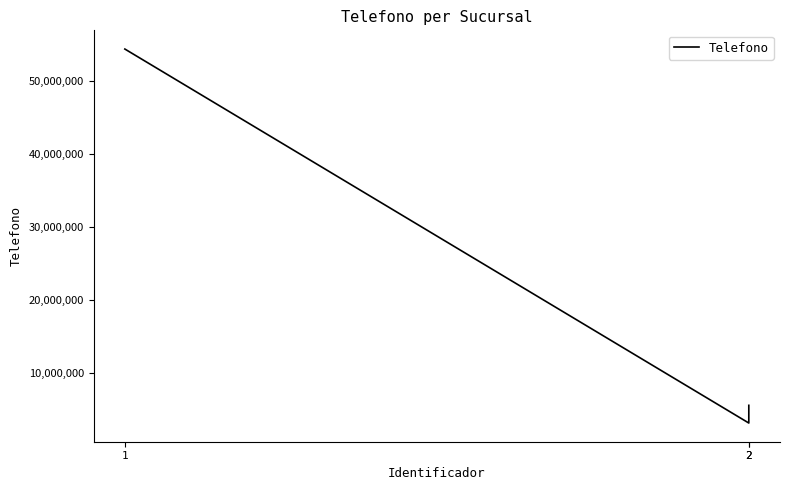

The chart shows a value of 54323243 at 1. True or false?

True